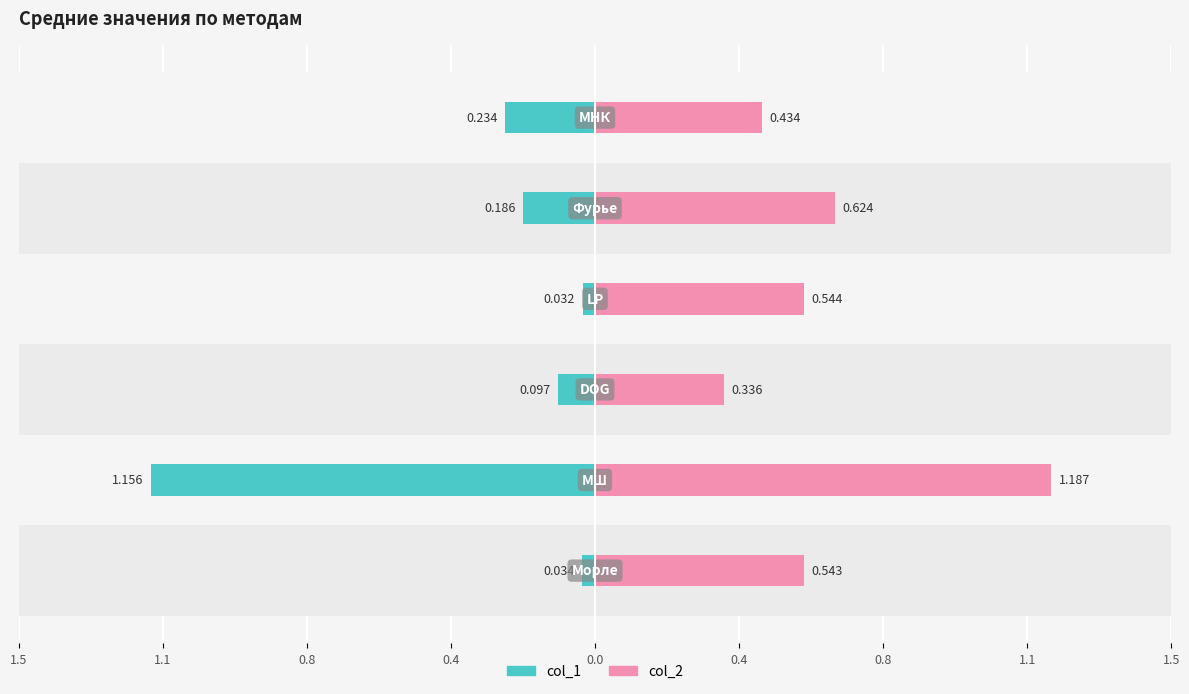

Count the col_2 values in the range 0 to 1.

5